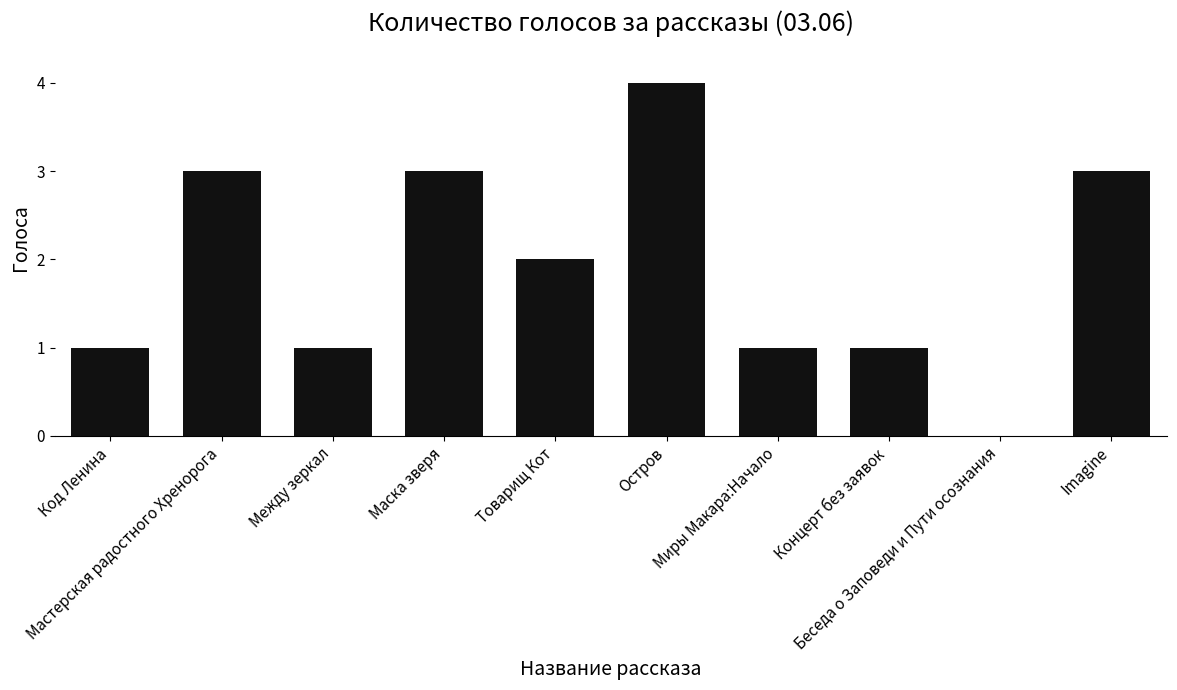

What is the difference between the values at Товарищ Кот and Маска зверя?

1